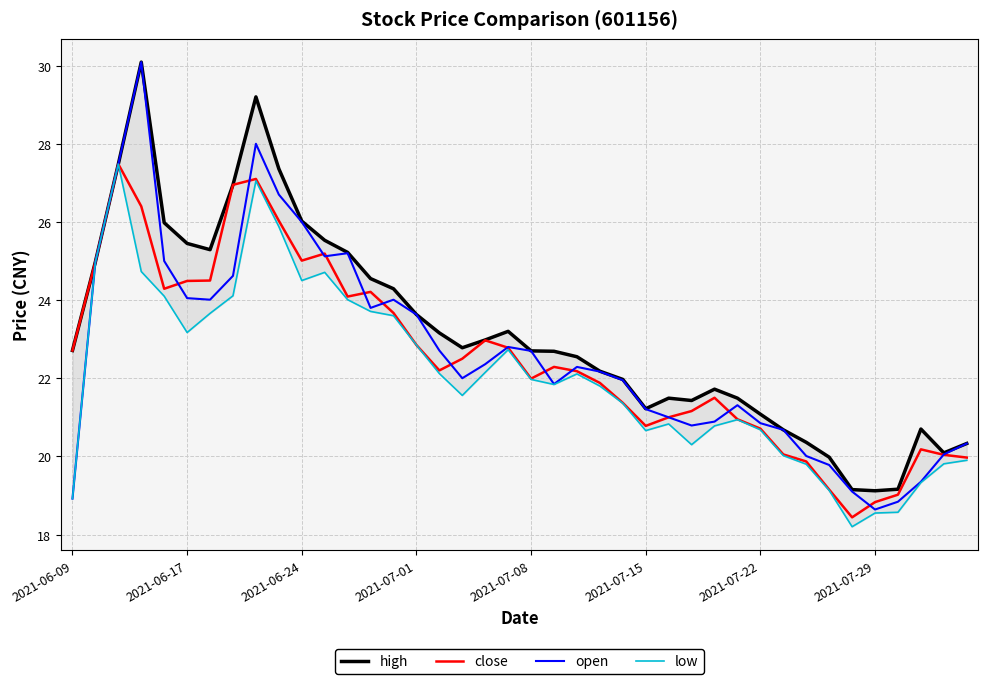

Which series has the largest total across all categories?

high